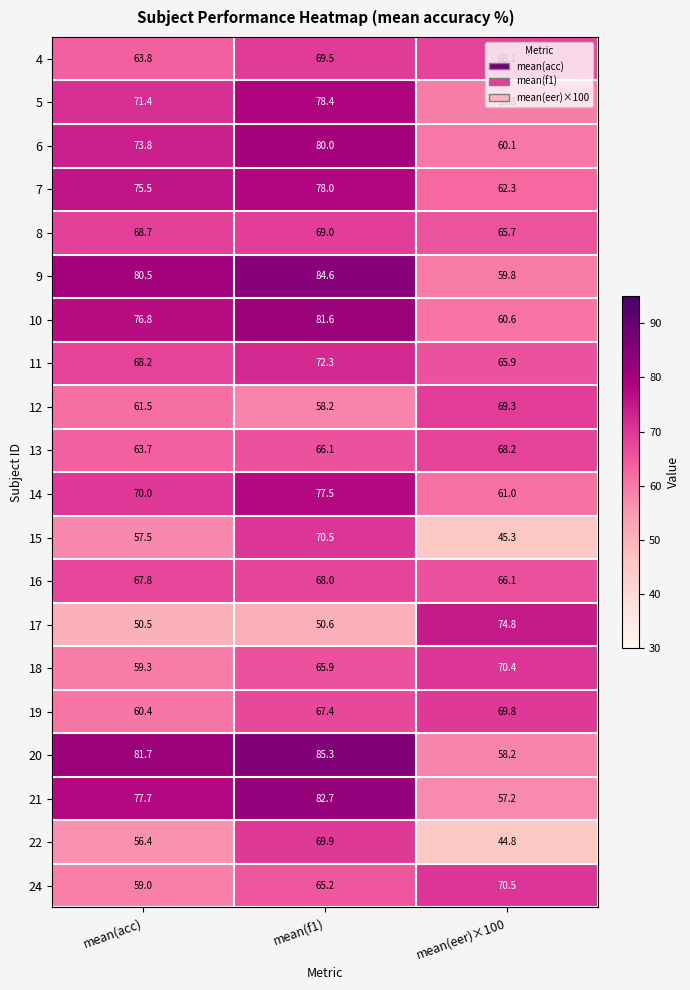

At which label is 16 closest to 67?

mean(acc)